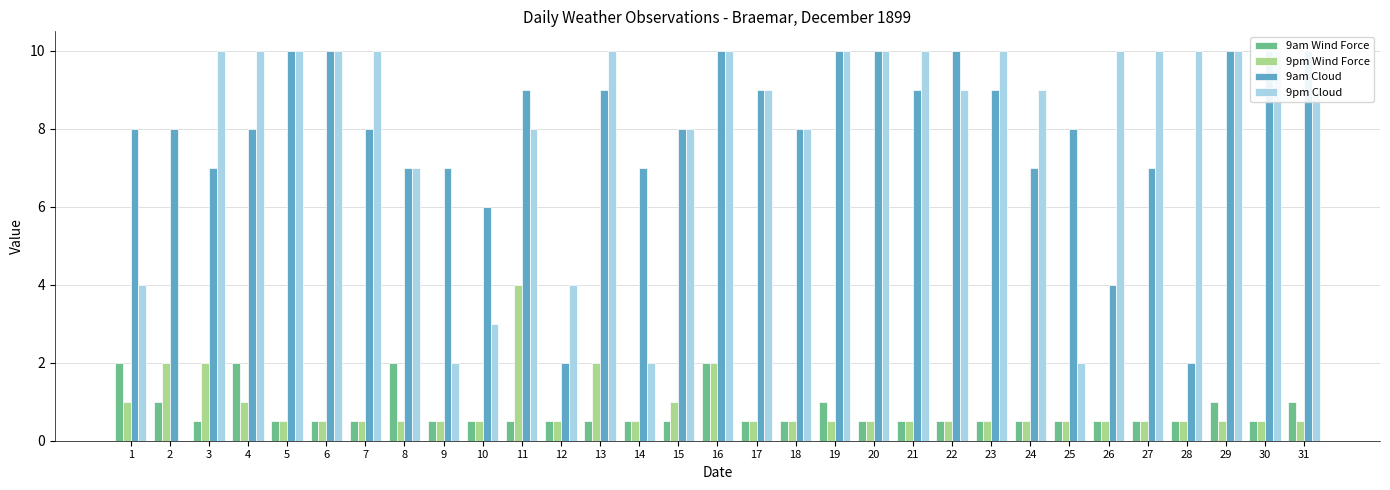

Is it true that 9pm Cloud equals 10.0 at 5?

True